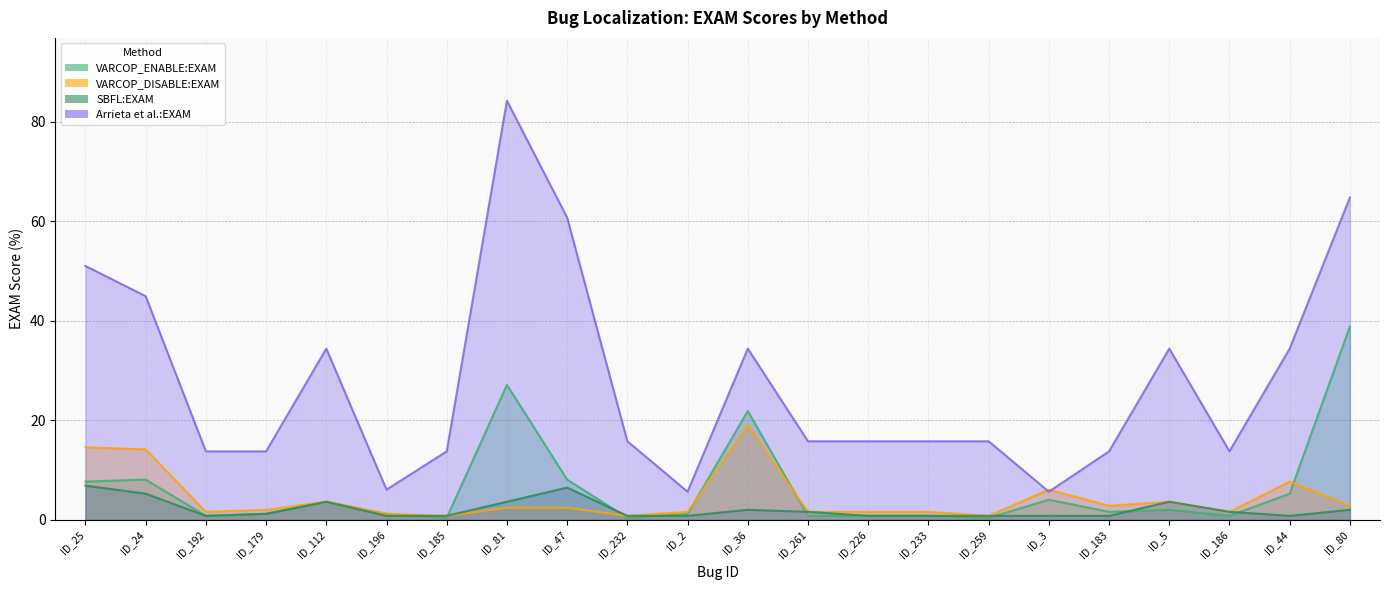

True or false: VARCOP_ENABLE:EXAM and VARCOP_DISABLE:EXAM intersect in this chart.

True